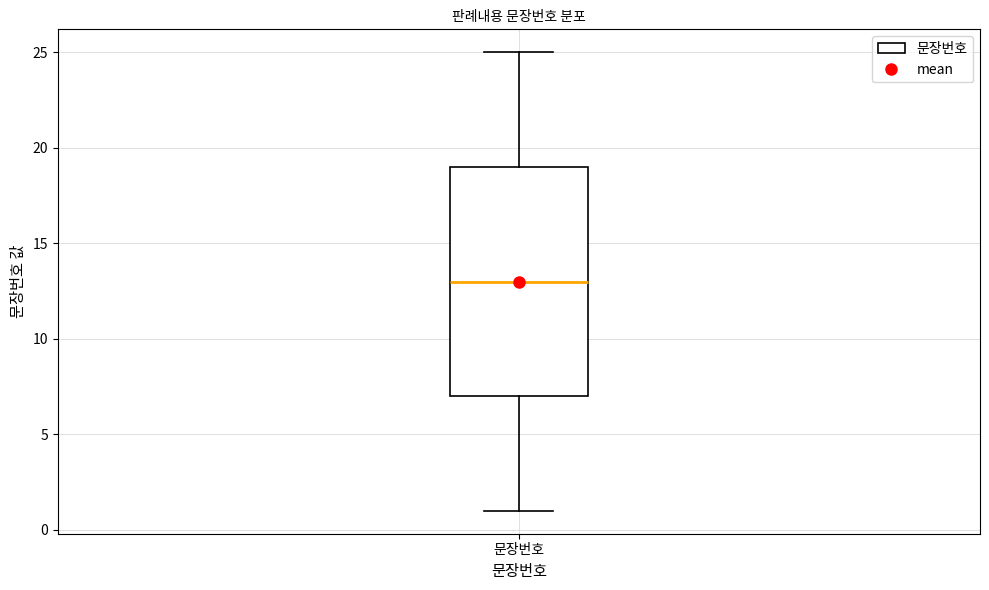

Transcribe this box plot: give where the median line is, the range the box spans, and where the two whiskers end, as read against the y-axis. The values are not printed on the chart, so give them approximately, as read against the axis.

median 13, box 7 to 19, whiskers 1 to 25